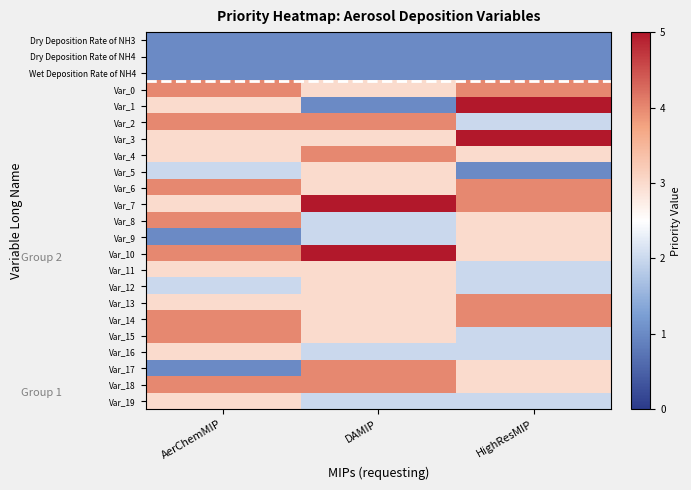

Reading left to right, what are all the values shown in this chart?

Dry Deposition Rate of NH3: AerChemMIP=1	DAMIP=1	HighResMIP=1
Dry Deposition Rate of NH4: AerChemMIP=1	DAMIP=1	HighResMIP=1
Wet Deposition Rate of NH4: AerChemMIP=1	DAMIP=1	HighResMIP=1
Var_0: AerChemMIP=4	DAMIP=3	HighResMIP=4
Var_1: AerChemMIP=3	DAMIP=1	HighResMIP=5
Var_2: AerChemMIP=4	DAMIP=4	HighResMIP=2
Var_3: AerChemMIP=3	DAMIP=3	HighResMIP=5
Var_4: AerChemMIP=3	DAMIP=4	HighResMIP=3
Var_5: AerChemMIP=2	DAMIP=3	HighResMIP=1
Var_6: AerChemMIP=4	DAMIP=3	HighResMIP=4
Var_7: AerChemMIP=3	DAMIP=5	HighResMIP=4
Var_8: AerChemMIP=4	DAMIP=2	HighResMIP=3
Var_9: AerChemMIP=1	DAMIP=2	HighResMIP=3
Var_10: AerChemMIP=4	DAMIP=5	HighResMIP=3
Var_11: AerChemMIP=3	DAMIP=3	HighResMIP=2
Var_12: AerChemMIP=2	DAMIP=3	HighResMIP=2
Var_13: AerChemMIP=3	DAMIP=3	HighResMIP=4
Var_14: AerChemMIP=4	DAMIP=3	HighResMIP=4
Var_15: AerChemMIP=4	DAMIP=3	HighResMIP=2
Var_16: AerChemMIP=3	DAMIP=2	HighResMIP=2
Var_17: AerChemMIP=1	DAMIP=4	HighResMIP=3
Var_18: AerChemMIP=4	DAMIP=4	HighResMIP=3
Var_19: AerChemMIP=3	DAMIP=2	HighResMIP=2